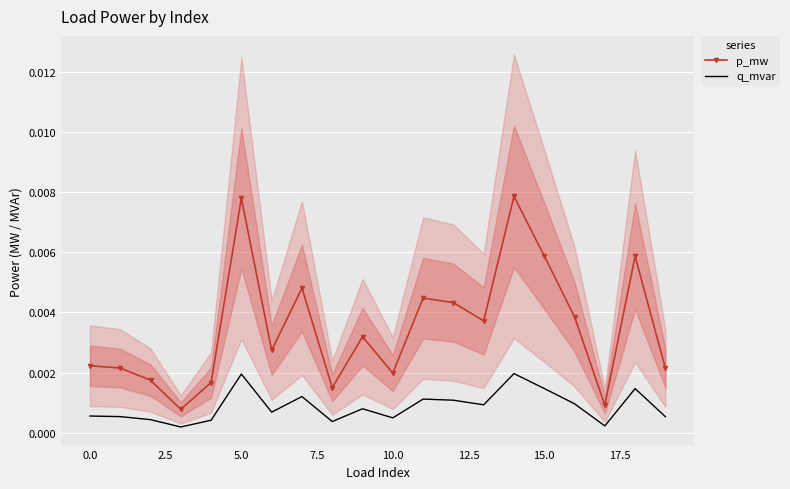

Rank the series at 14 from lowest to highest value.

q_mvar, p_mw